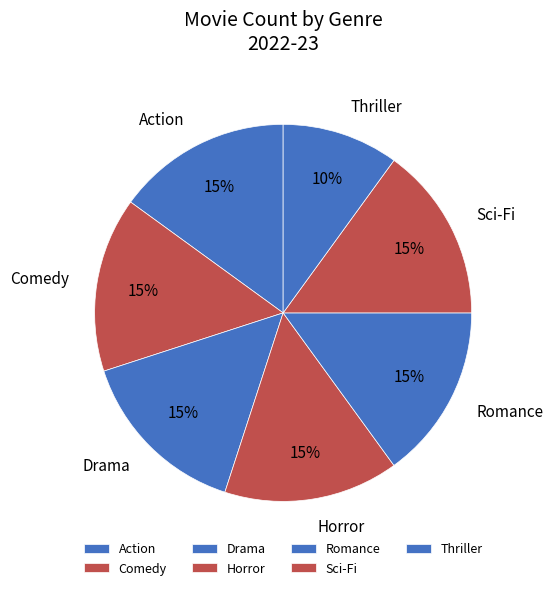

How many slices are in this pie chart?

7